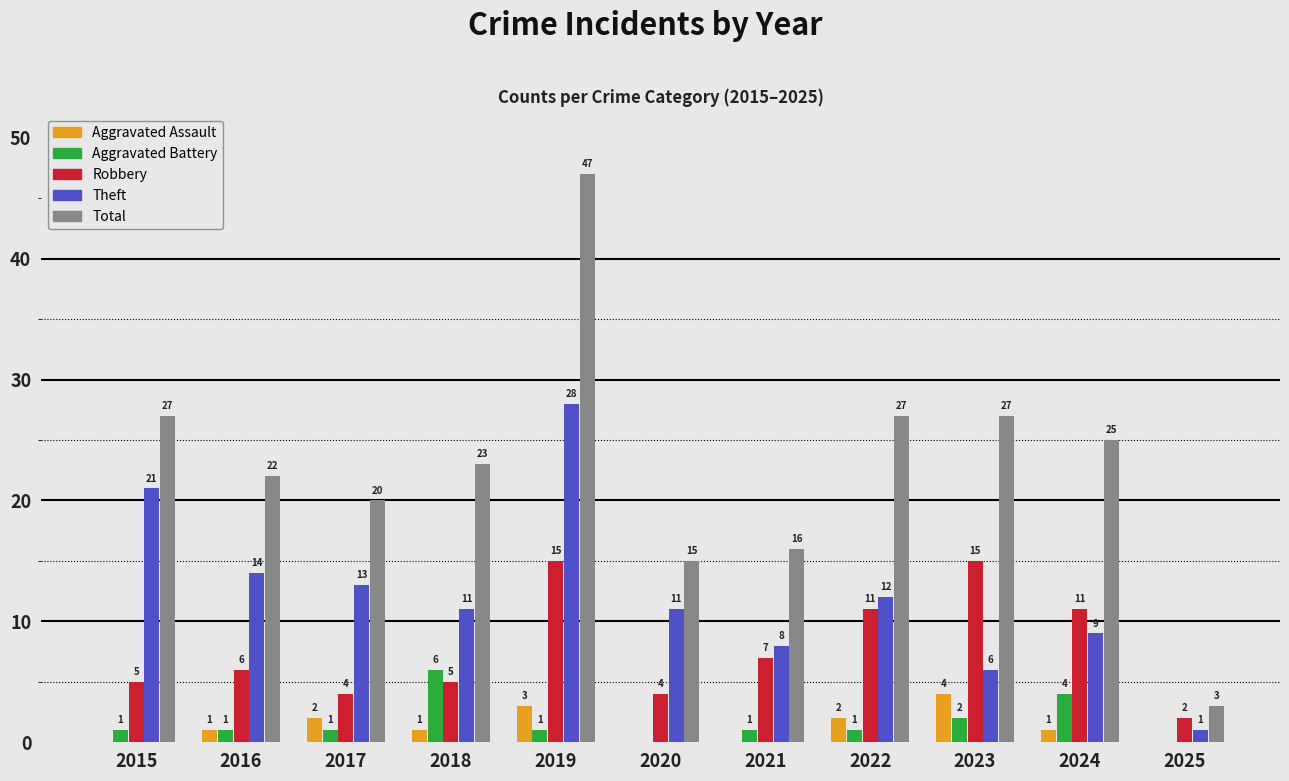

Which series has the largest range (max minus min)?

Total